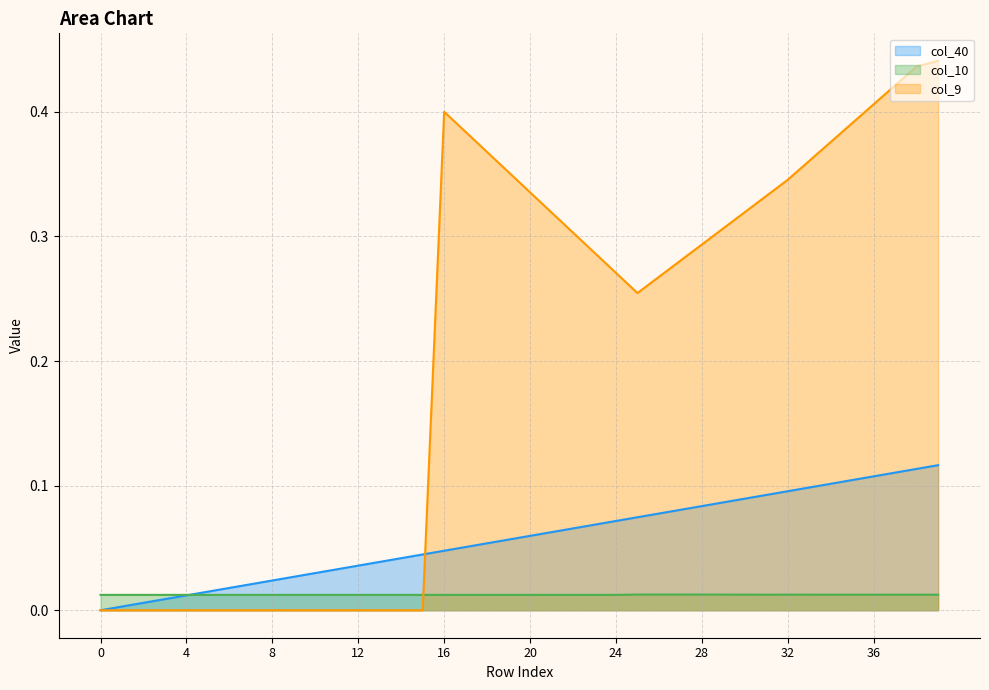

Is the value of col_40 at 23 greater than the value of col_10 at 25?

Yes